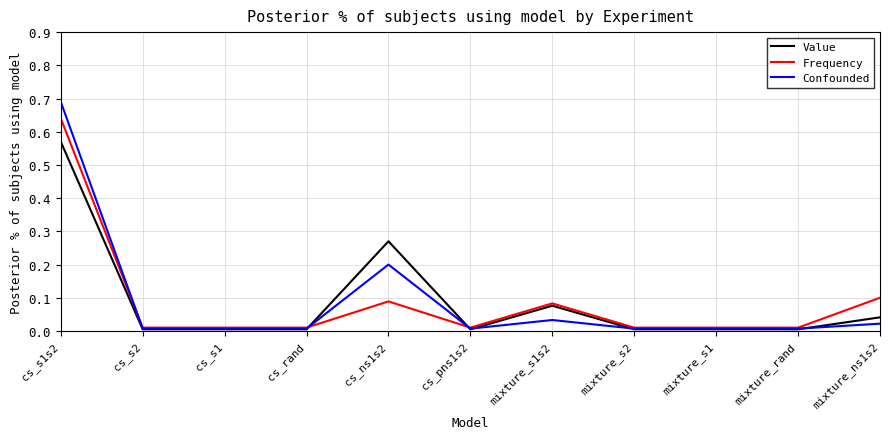

Is the value of Confounded at mixture_ns1s2 greater than the value of Value at cs_ns1s2?

No